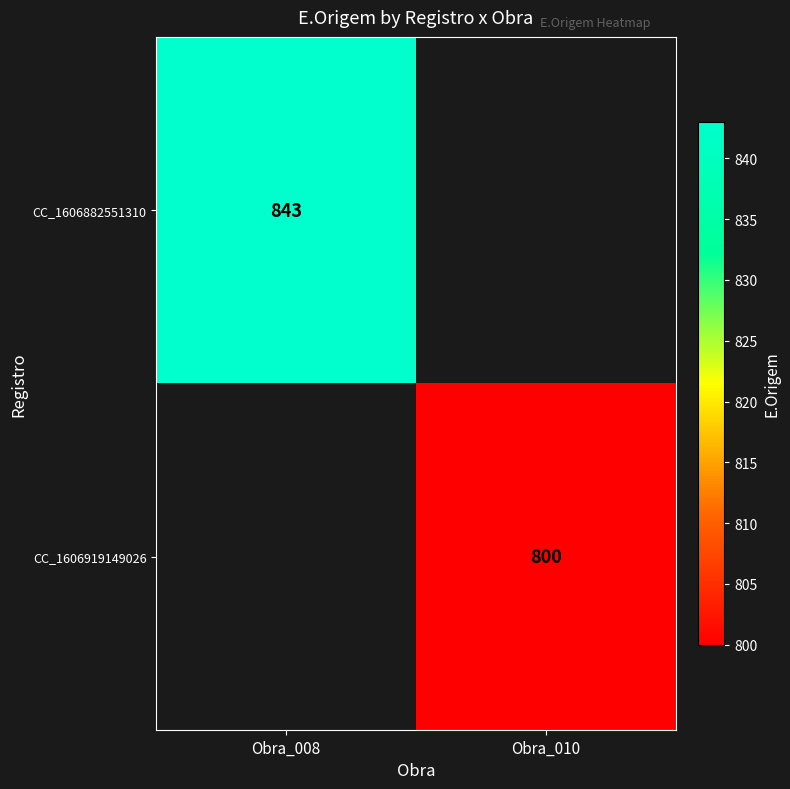

Is it true that CC_1606919149026 equals 276 at Obra_010?

False